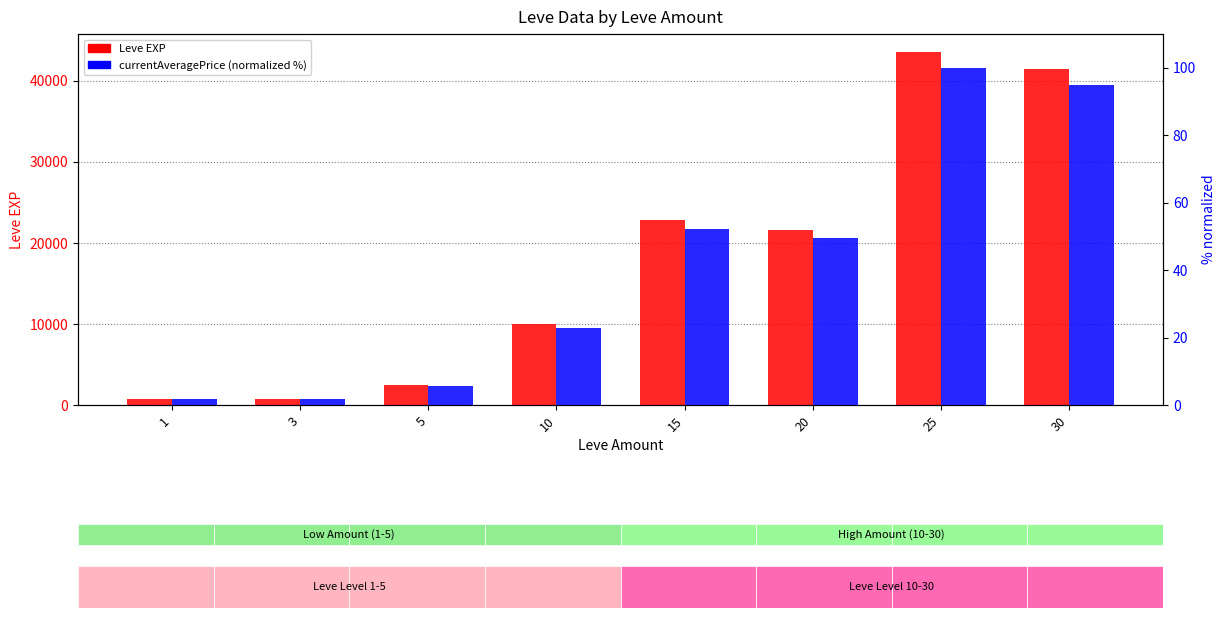

How many data points does each series have?

8